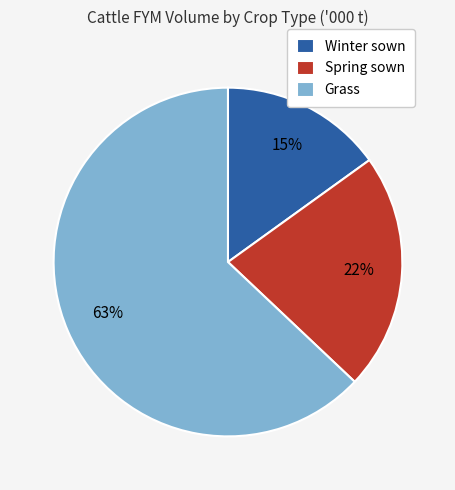

Count the number of slices in the pie.

3